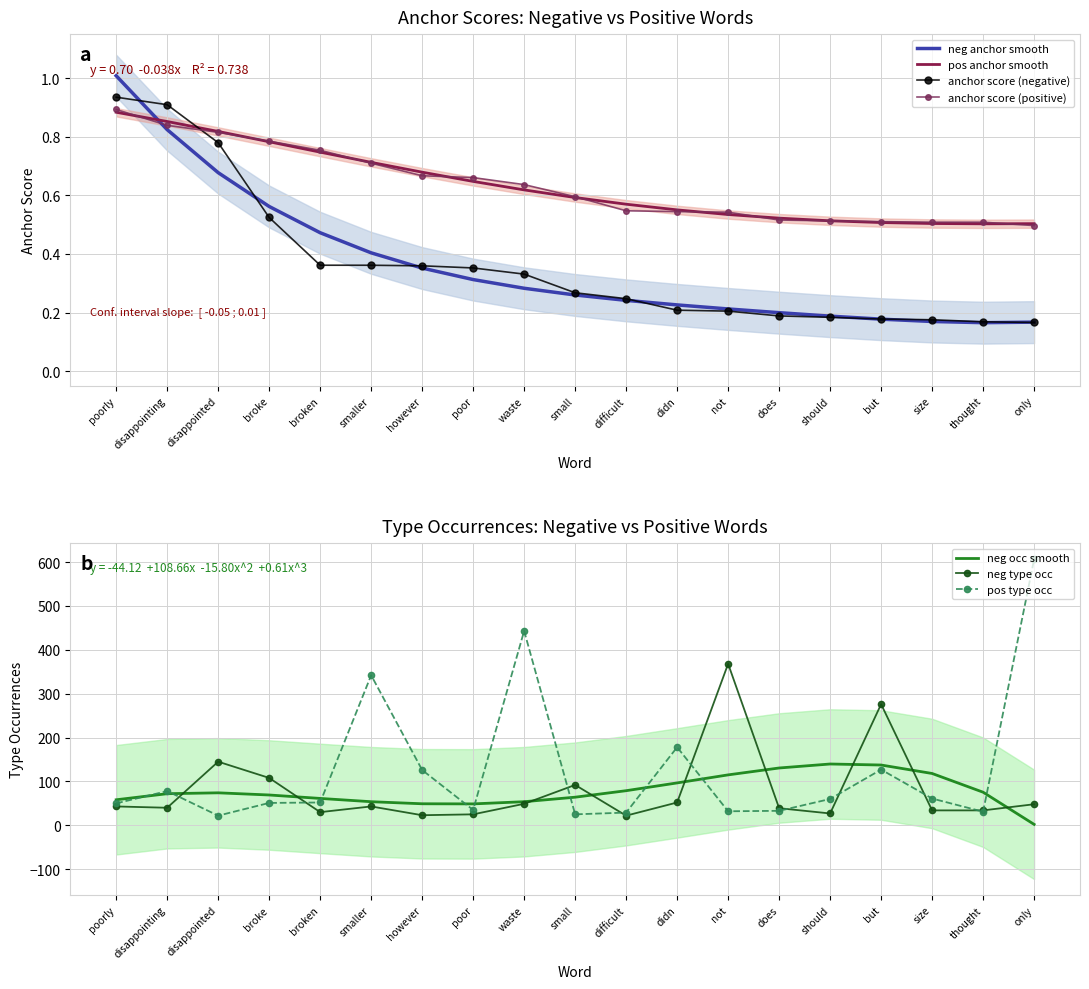

After their last crossing, which series has the higher values: anchor score (negative) or pos anchor smooth?

pos anchor smooth